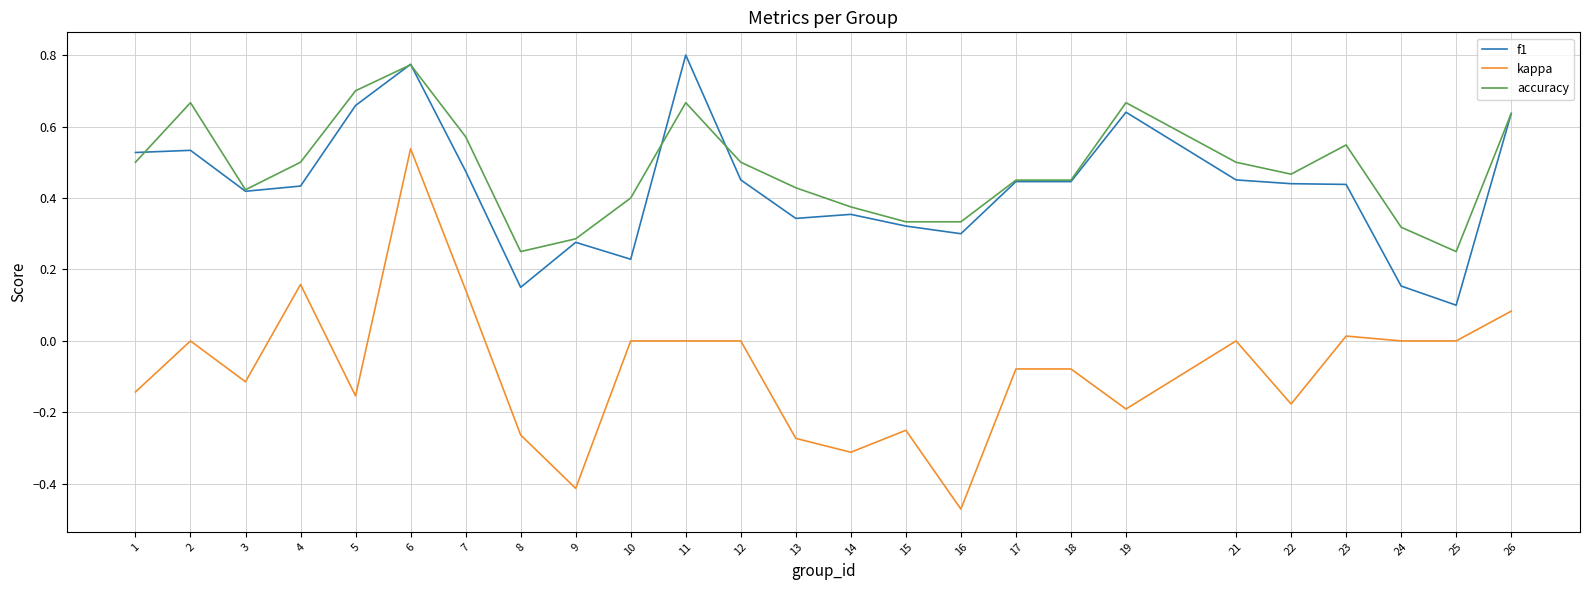

Rank the series at 24 from lowest to highest value.

kappa, f1, accuracy